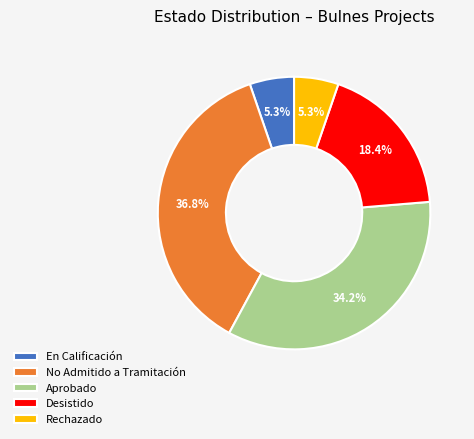

How many slices are in this pie chart?

5